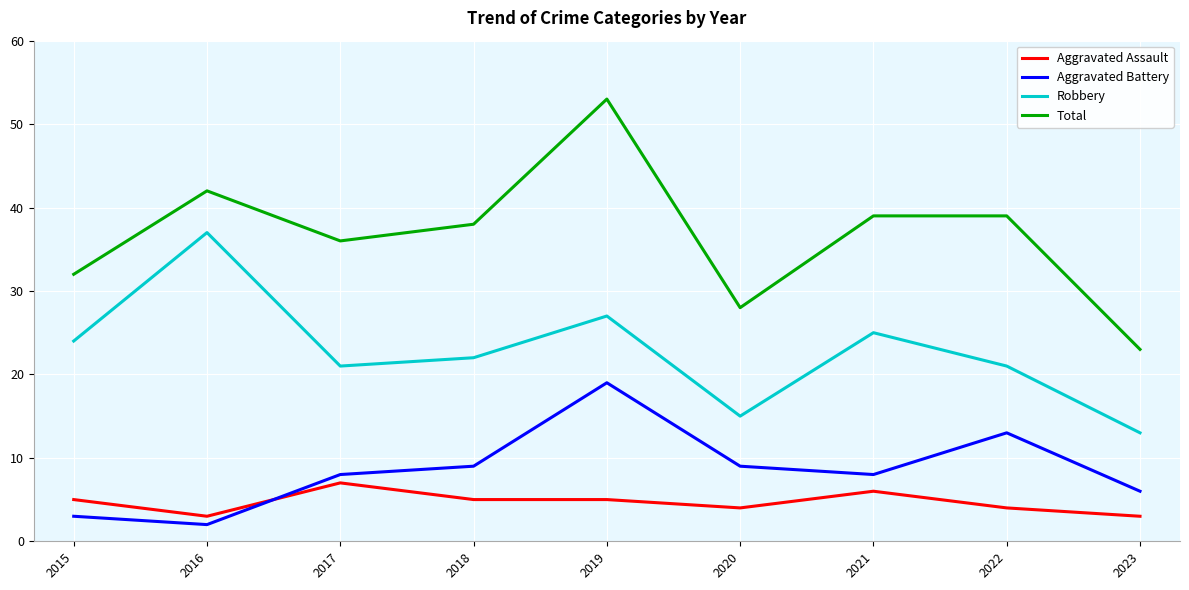

Between 2020 and 2022, which series saw the biggest shift?

Total